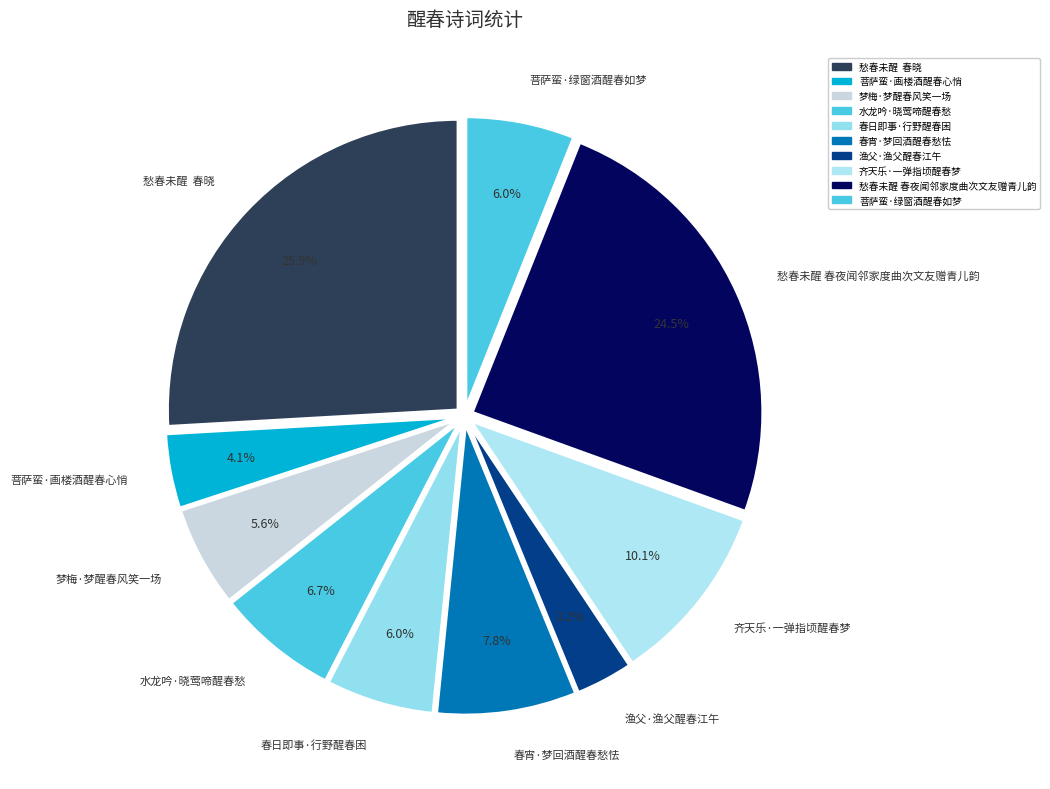

Combined, do 齐天乐·一弹指顷醒春梦 and 渔父·渔父醒春江午 account for over 50%?

No